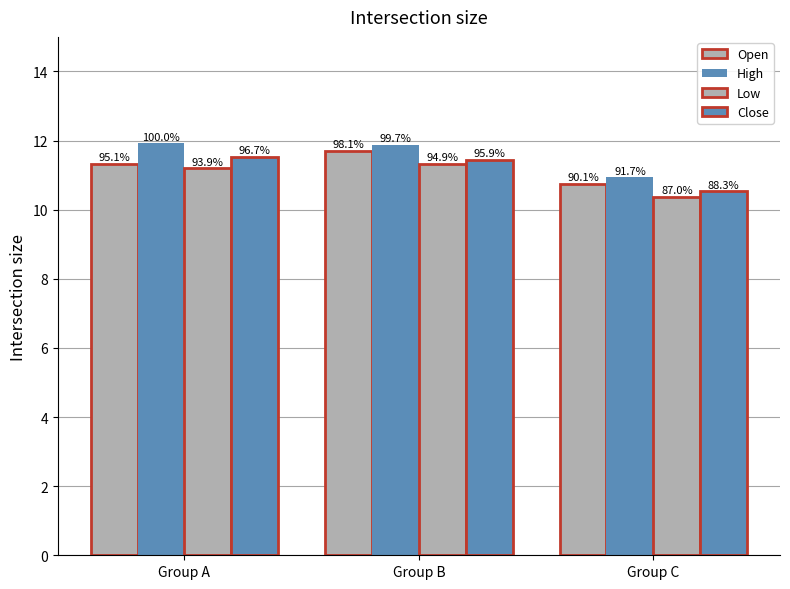

At which label is Low closest to 10?

Group C